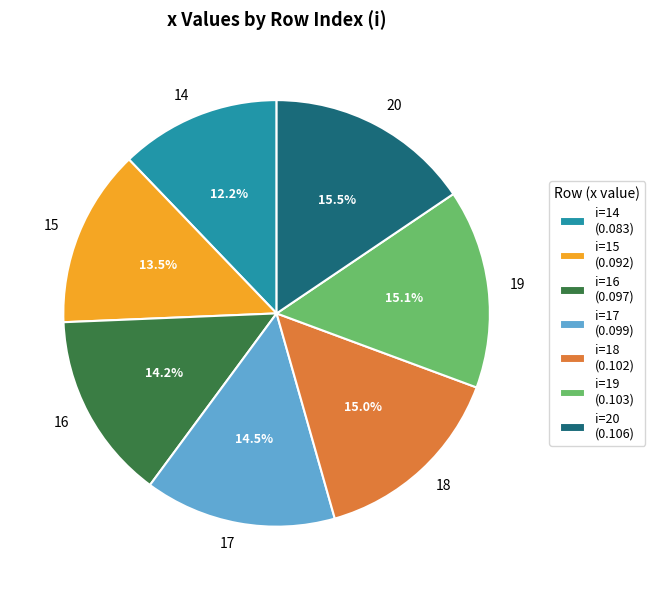

The 18 slice represents 24% of the pie. True or false?

False